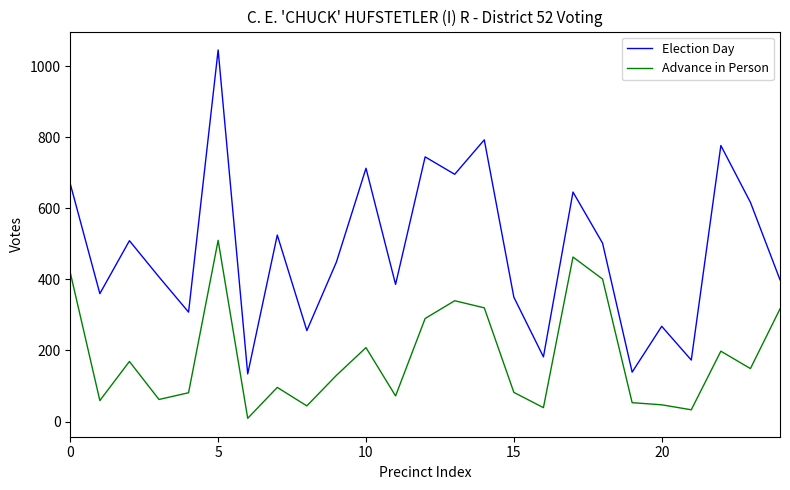

True or false: Advance in Person has more than 2 interior local peaks.

True